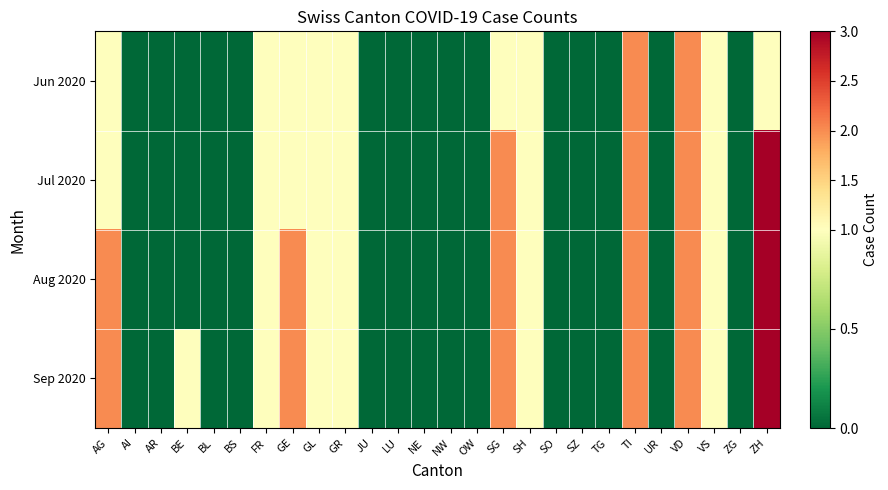

At NW, list the series in order from smallest to largest.

Jun 2020, Jul 2020, Aug 2020, Sep 2020